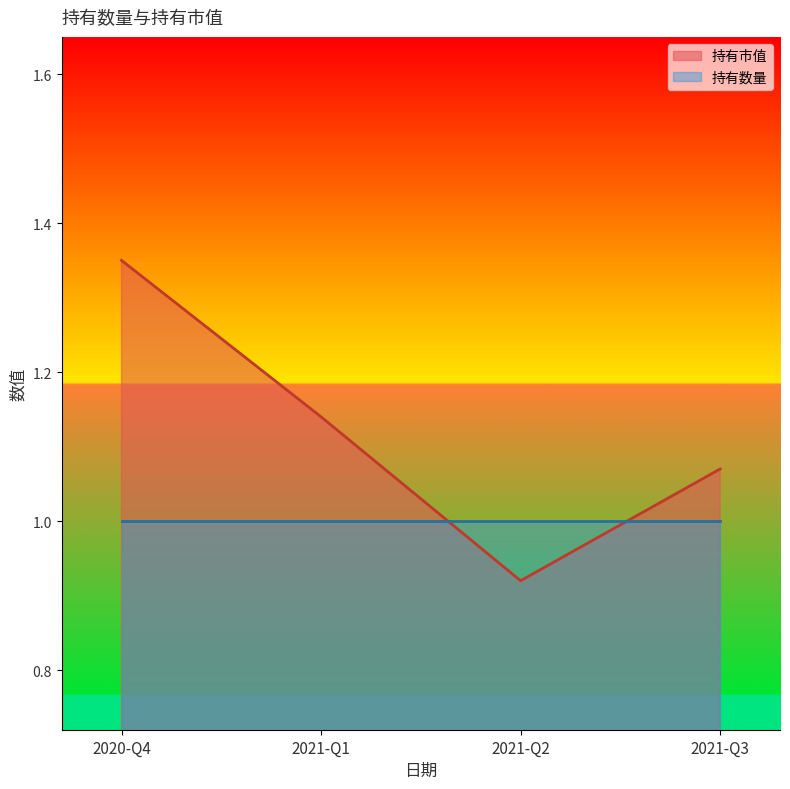

At which label does 持有数量 reach its peak?

2021-Q3